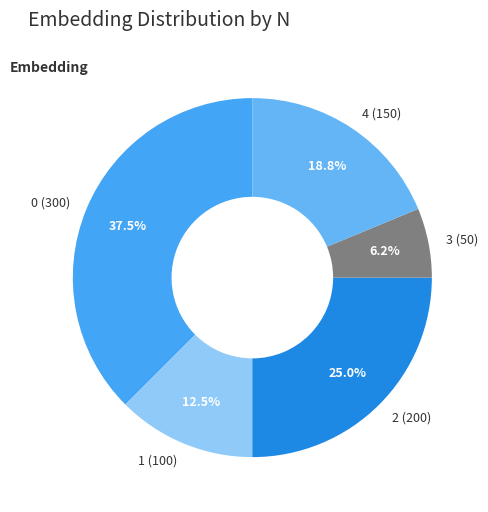

What is the ratio of the value at 1 (100) to the value at 4 (150)?

0.7